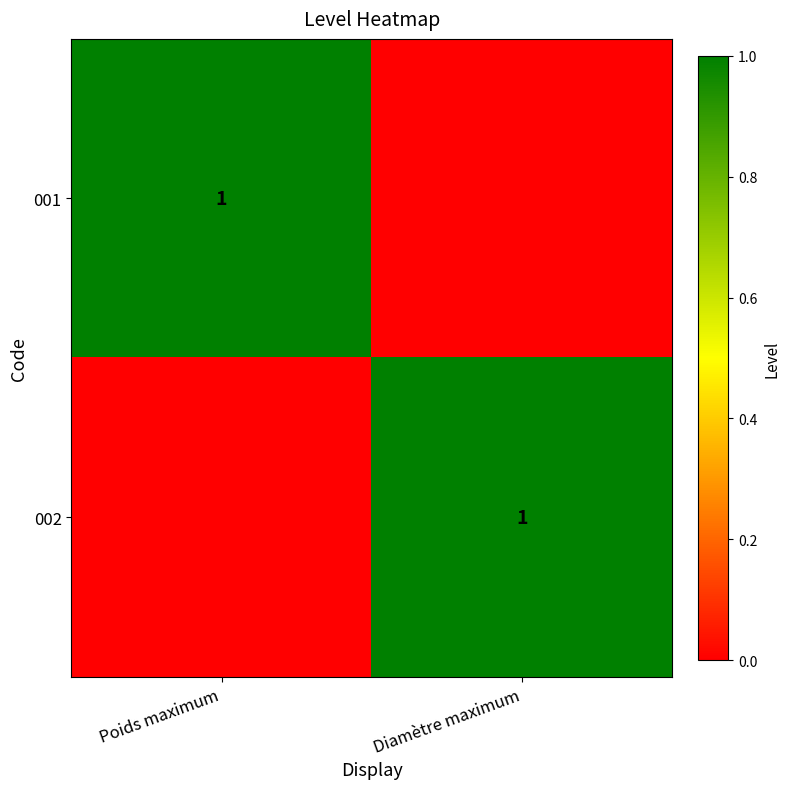

True or false: 001 has a value of 1 at Poids maximum.

True